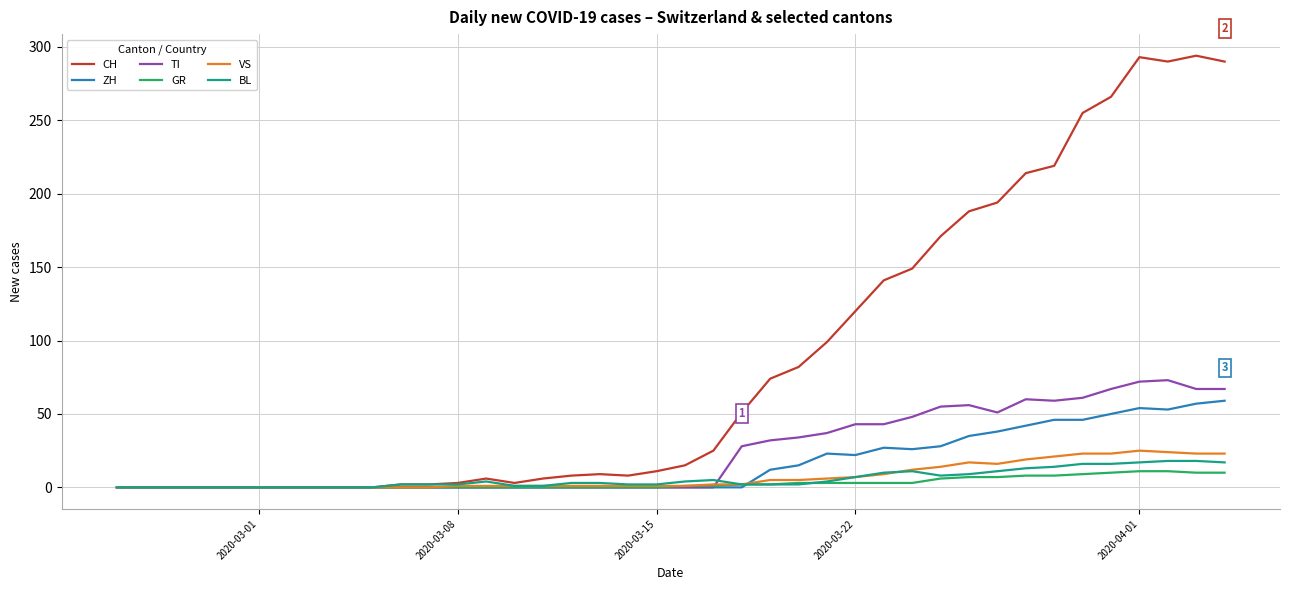

What is the average value of the VS series?

7